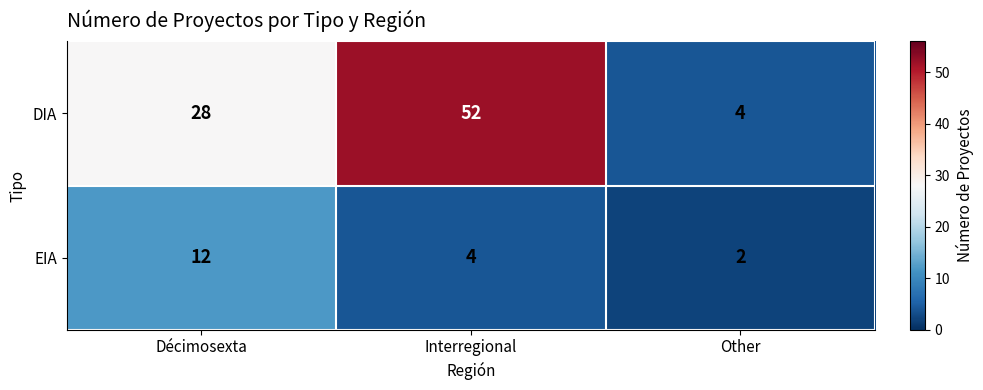

At which category is the sum across all series the highest?

Interregional